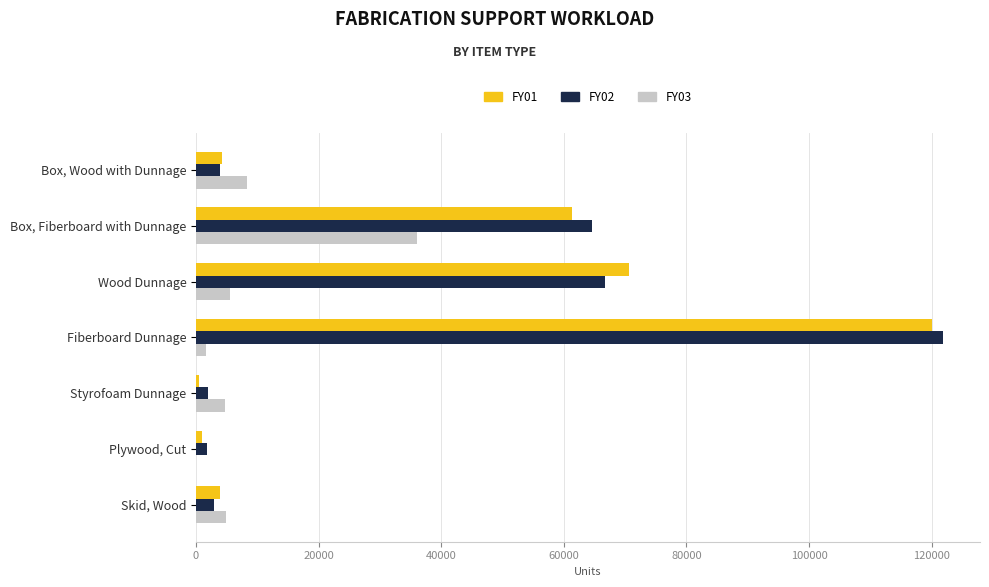

What is the maximum value for FY02?

121801